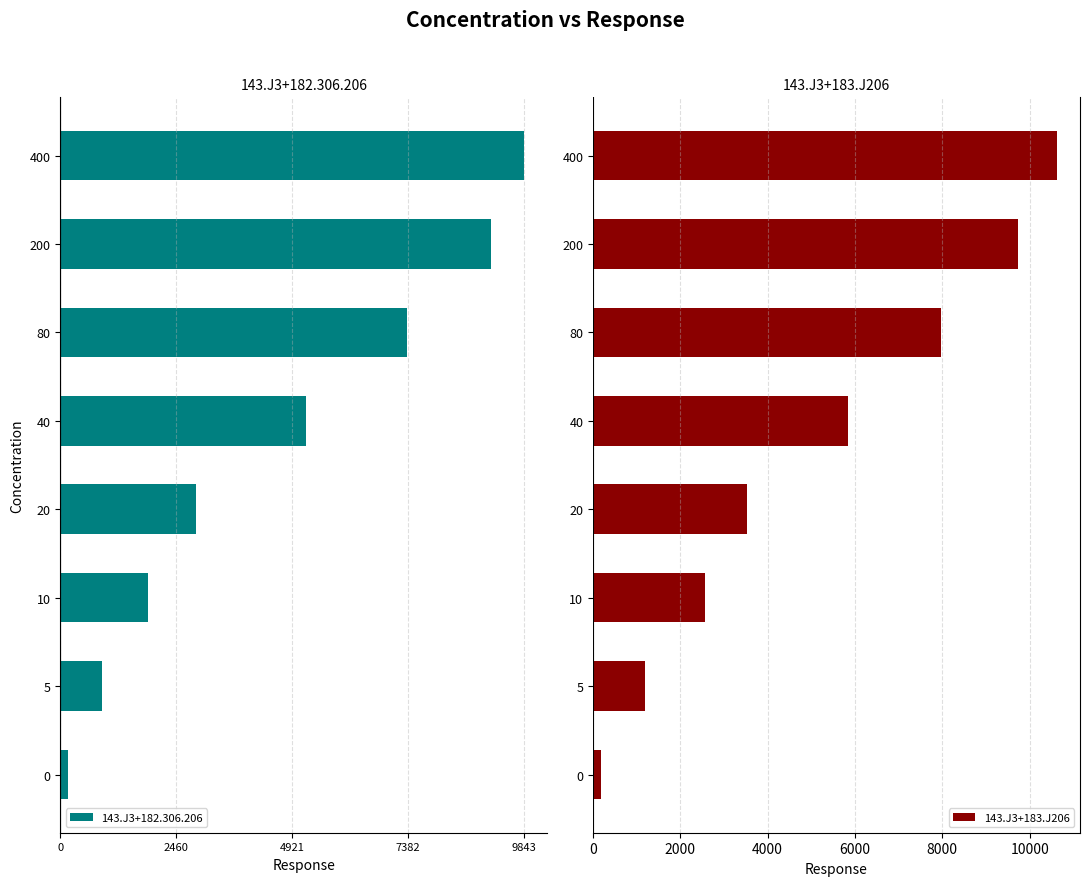

The value of 143.J3+183.J206 at 40 is 5840.5. True or false?

True